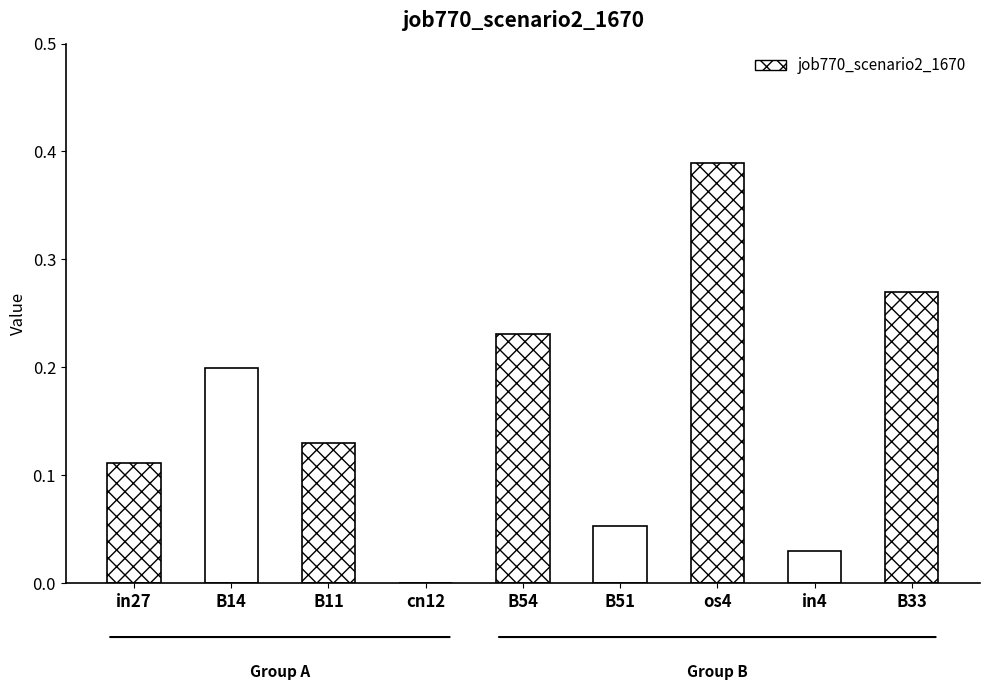

The value at B11 is 0.1. True or false?

True